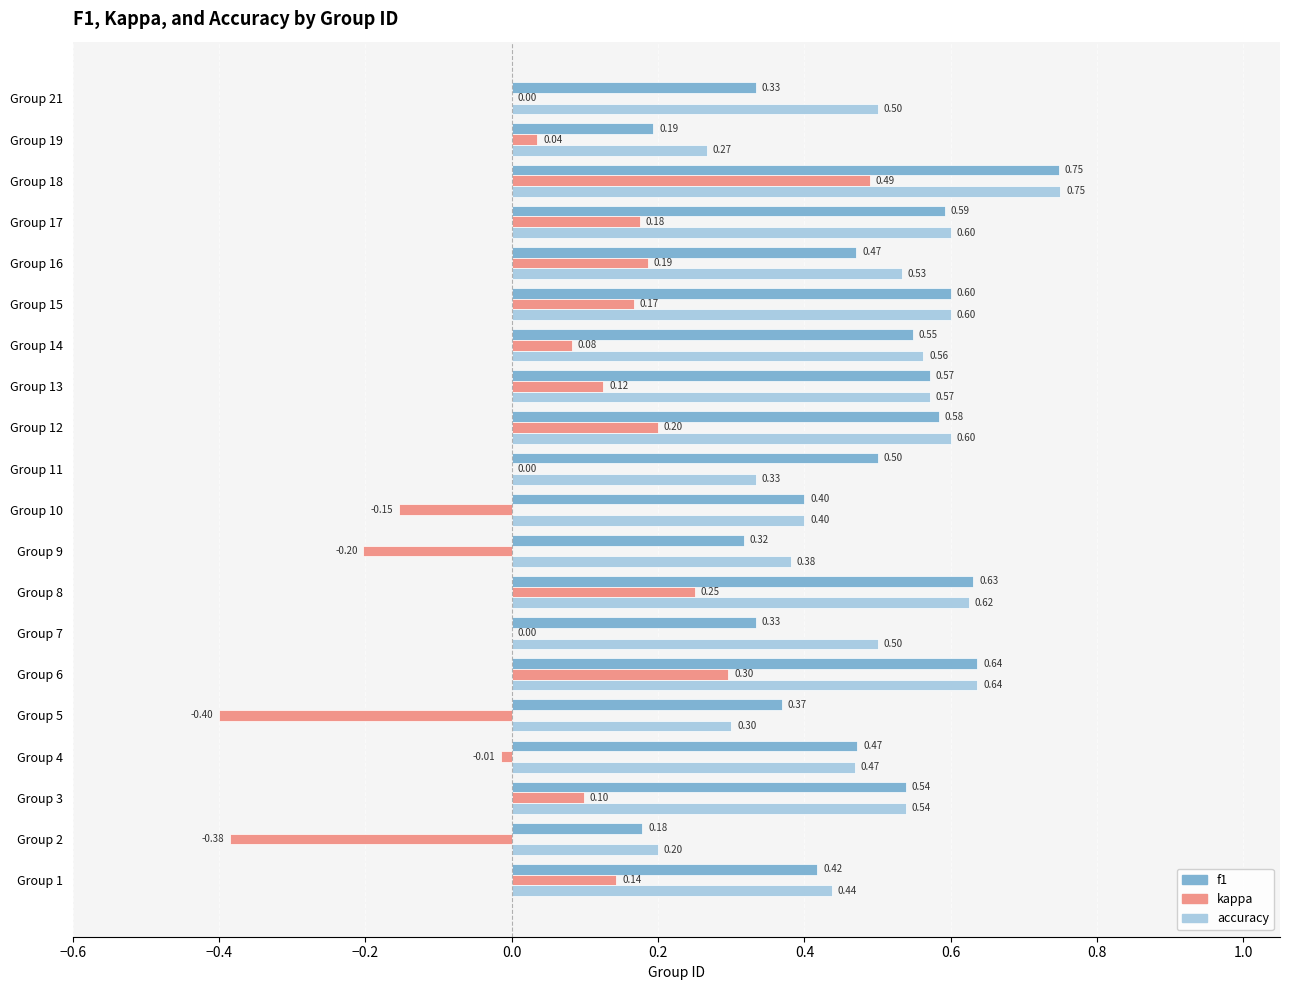

What is the sum of the accuracy values at Group 11 and Group 17?

0.9